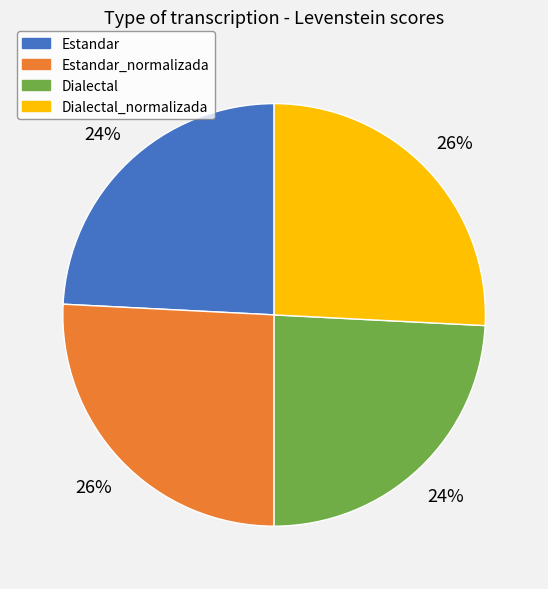

To the nearest percent, what is the average slice percentage?

25%